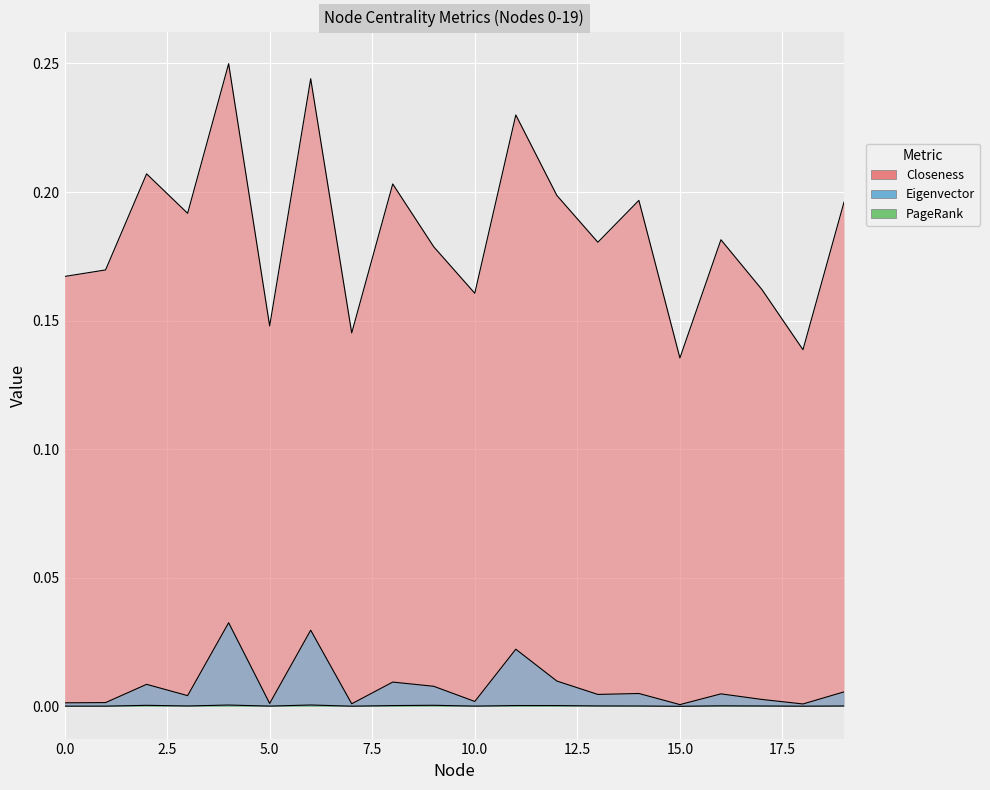

At how many categories does at least one series exceed 0?

20